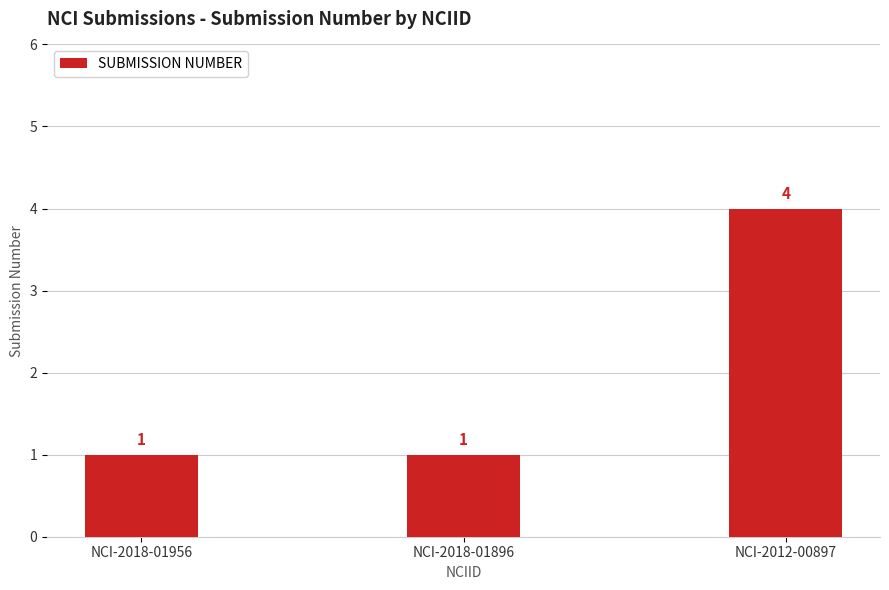

How many values are between 1 and 4?

3